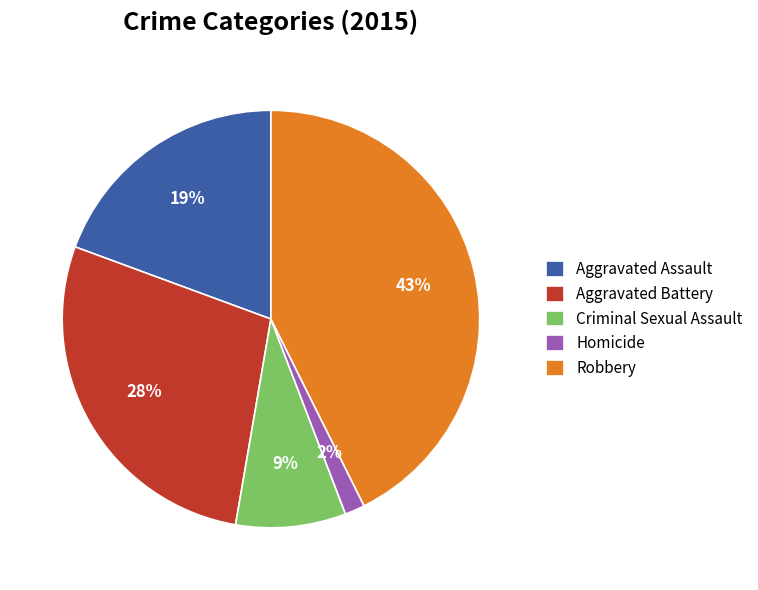

Between Homicide and Criminal Sexual Assault, which is larger?

Criminal Sexual Assault